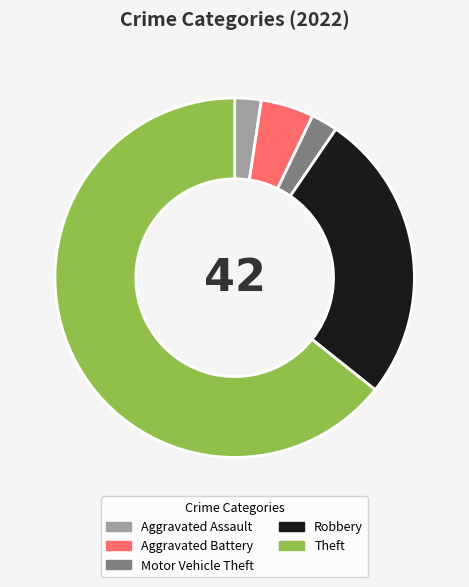

Which slice is the largest?

Theft